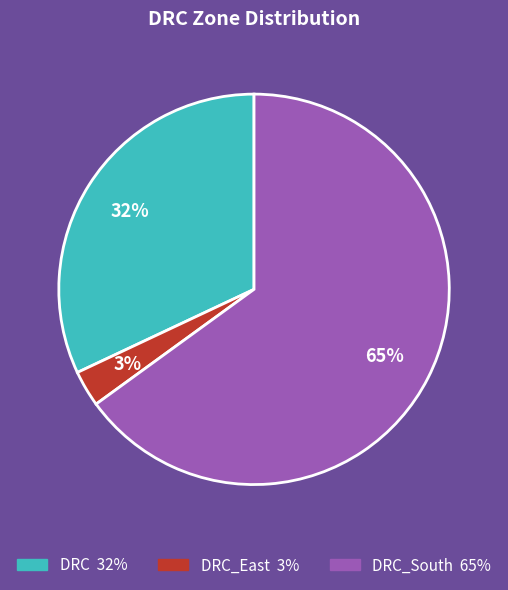

To the nearest percent, what is the average slice percentage?

33%